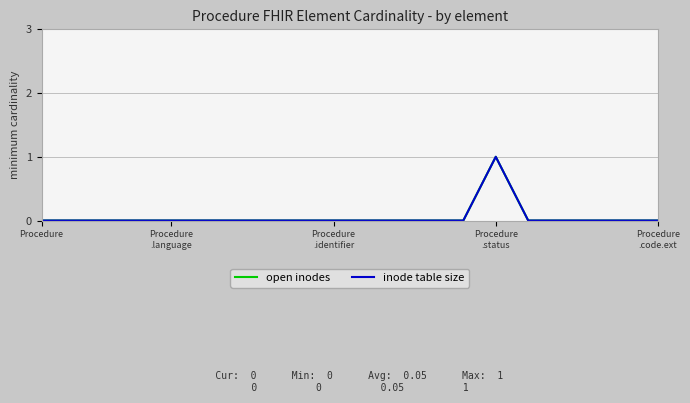

Does the chart have visible grid lines?

Yes